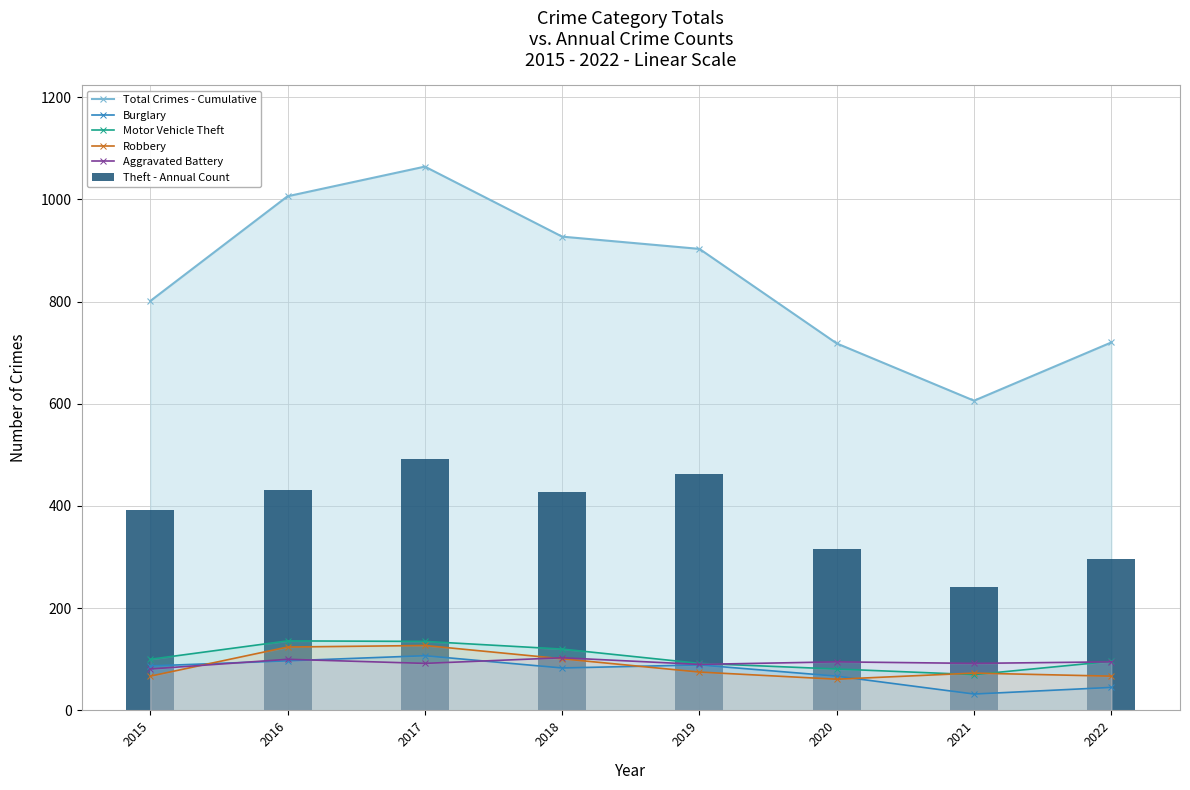

True or false: Theft - Annual Count has a value of 432 at 2016.

True